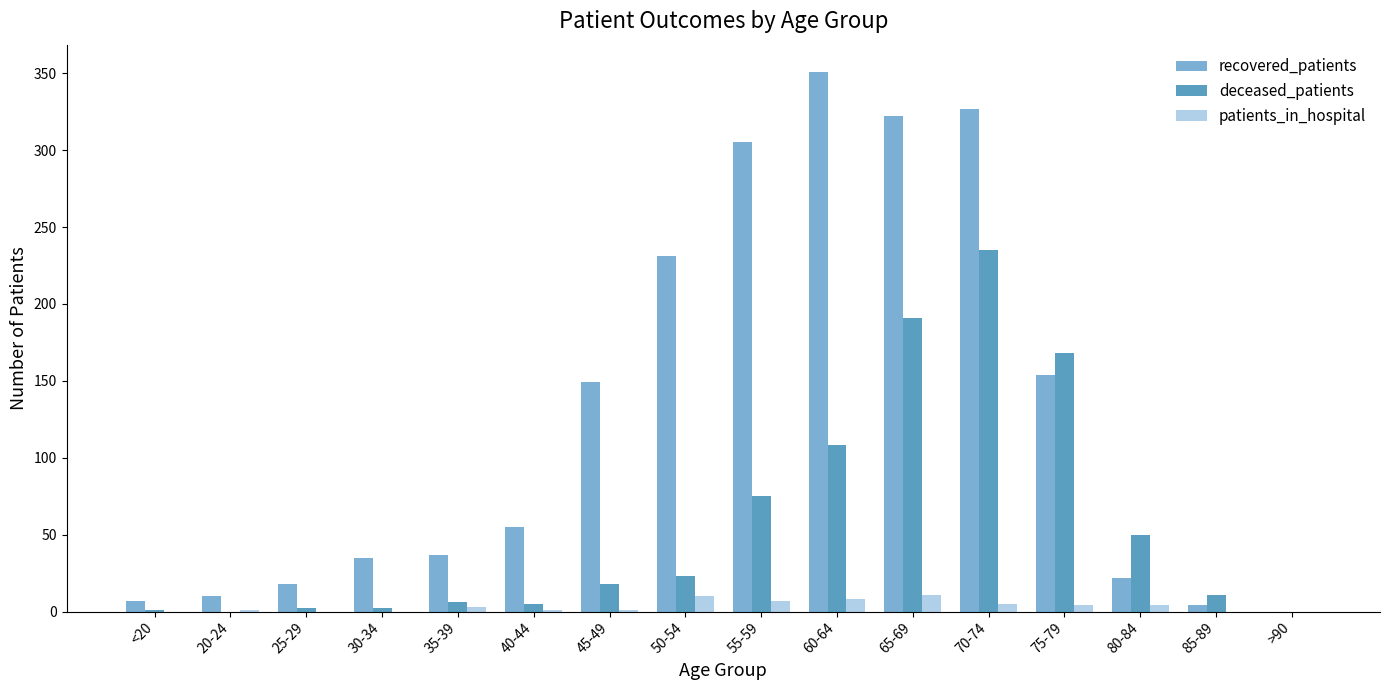

Which series has the largest total across all categories?

recovered_patients